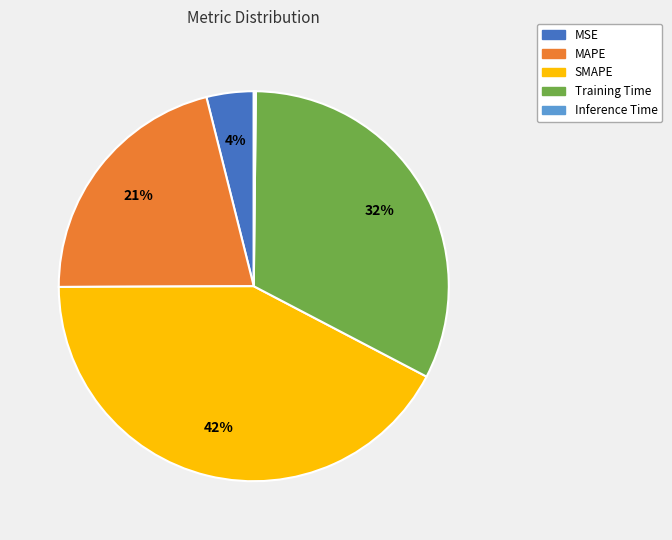

Is Training Time the majority of the pie?

No